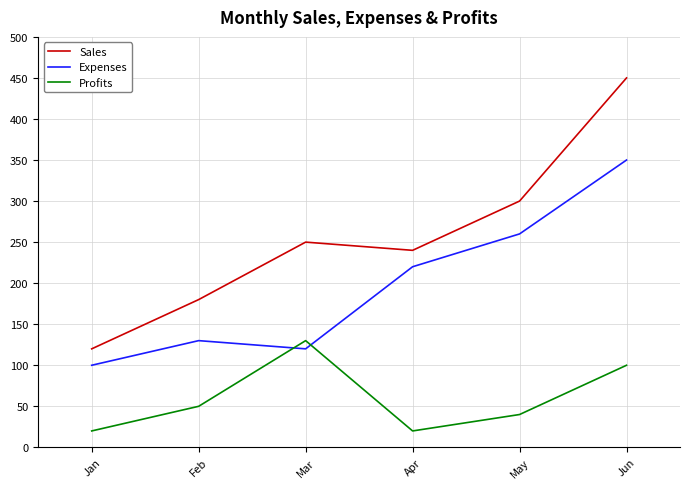

Count the Sales values in the range 180 to 300.

4